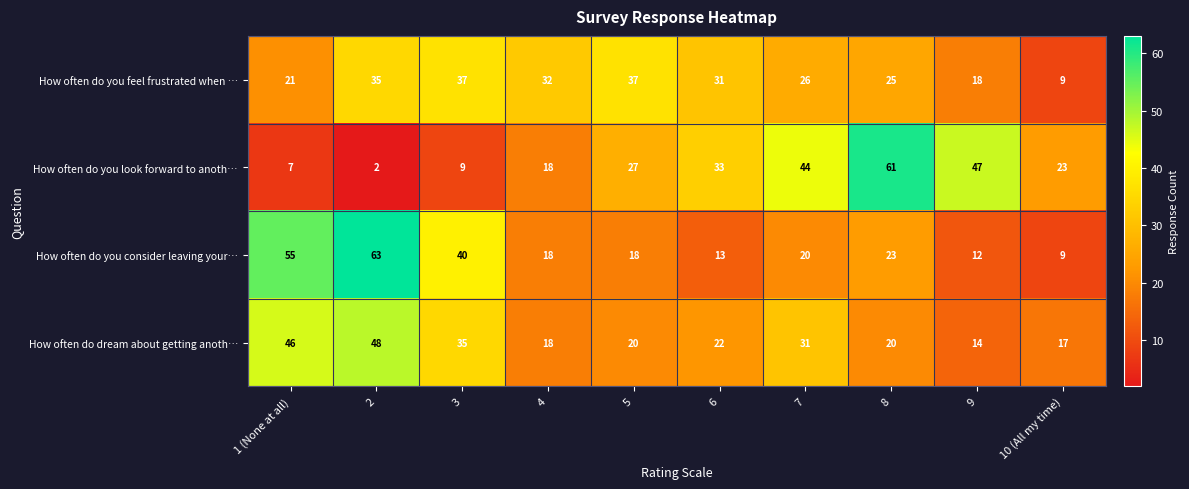

At how many categories does at least one series exceed 34?

7